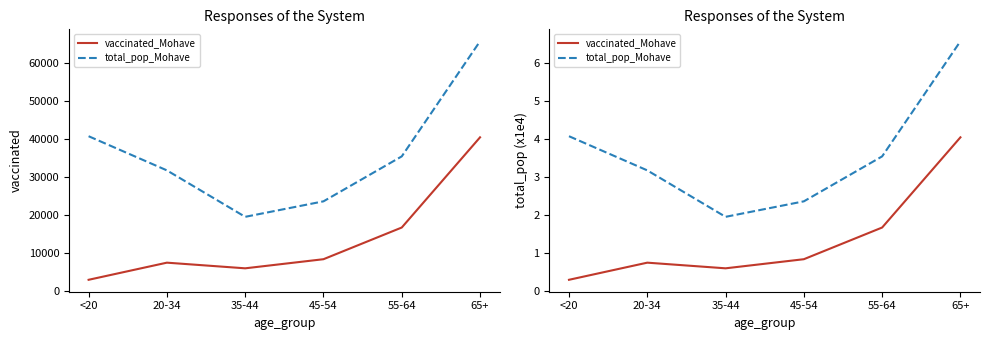

The total_pop_Mohave series shows 3.5 at 55-64. True or false?

True